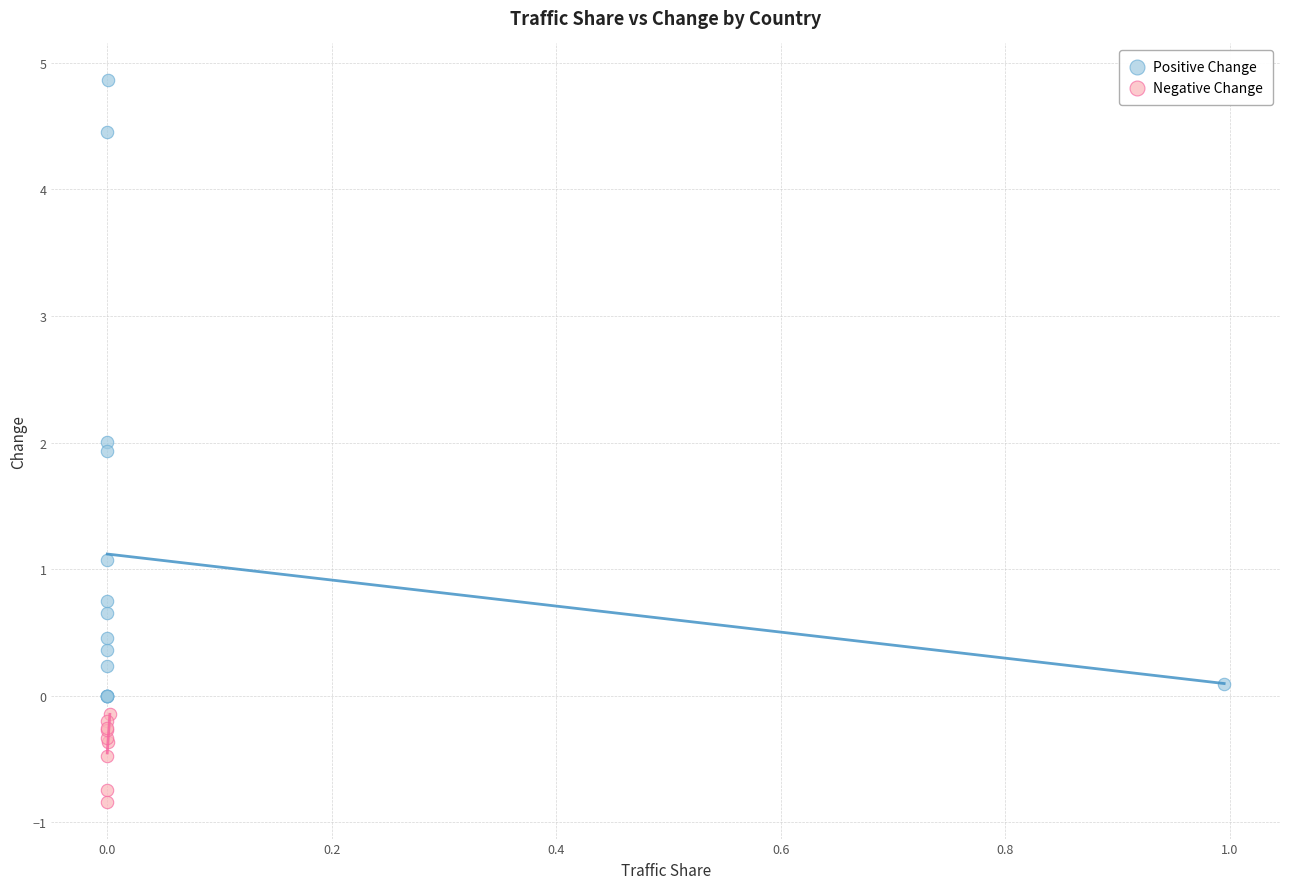

Which series contains the lowest Y value?

Negative Change